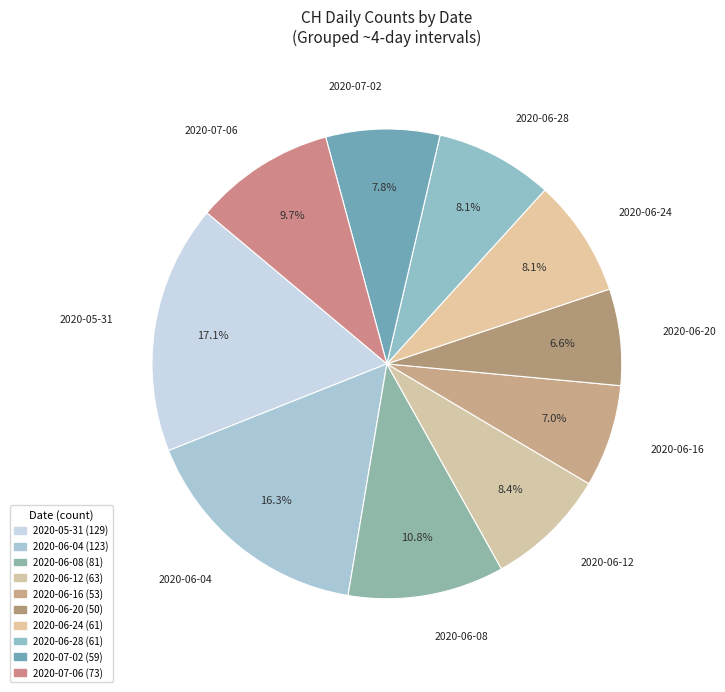

Combined, what portion of the pie is 2020-06-04 and 2020-06-12?

24.7%